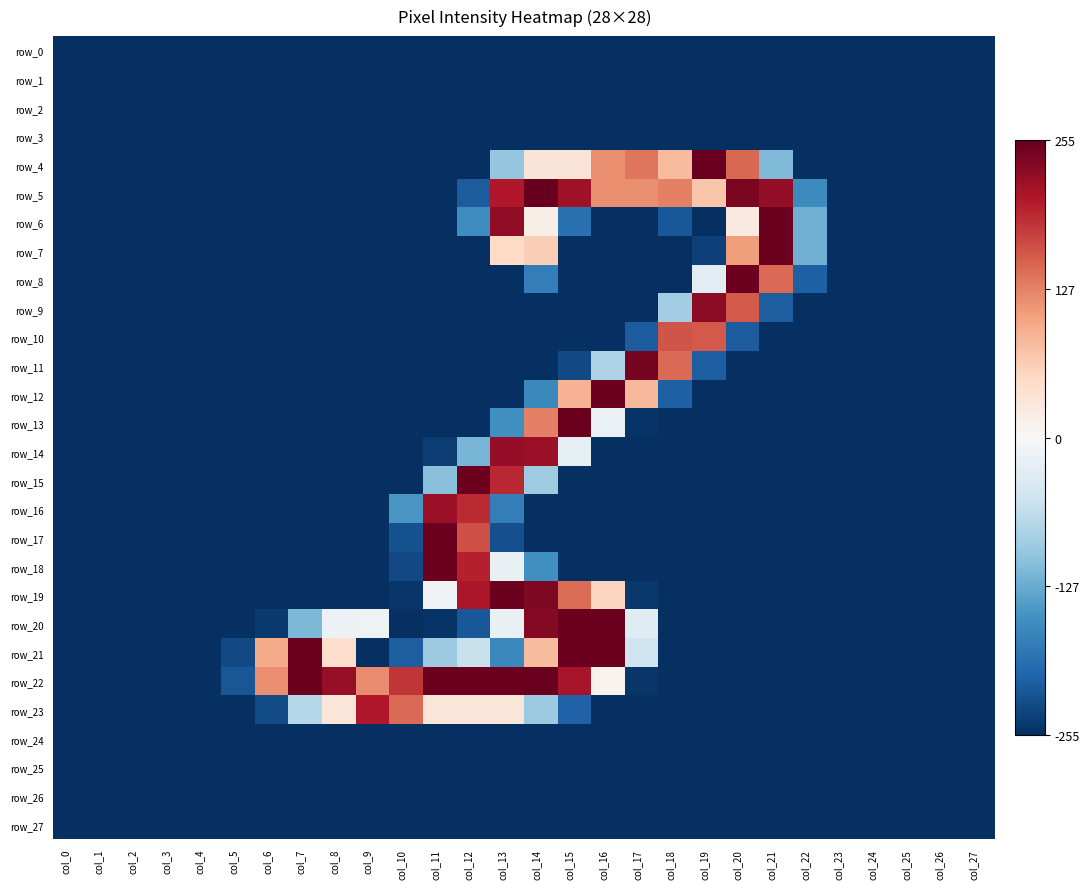

Which has a higher value, col_16 or col_6?

col_16